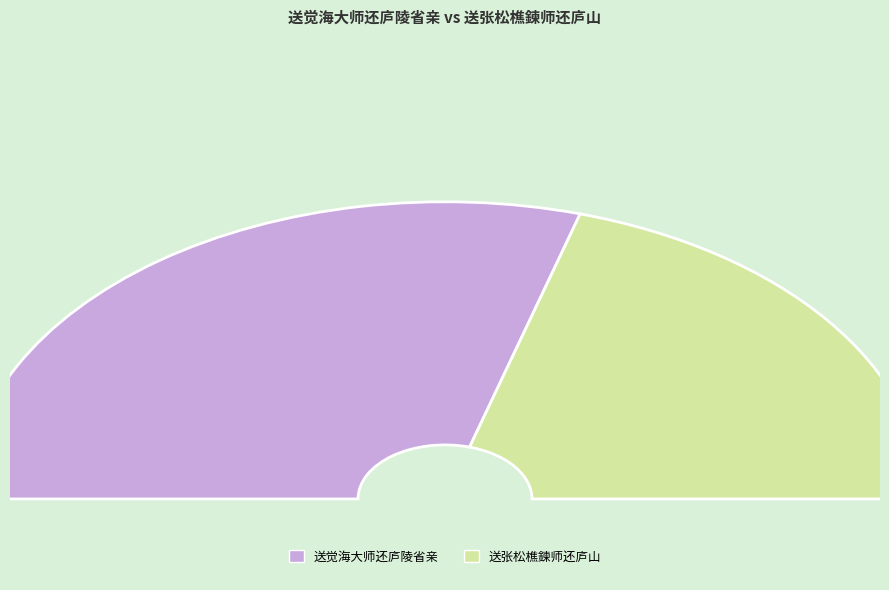

True or false: 送觉海大师还庐陵省亲 accounts for 72% of the total.

False